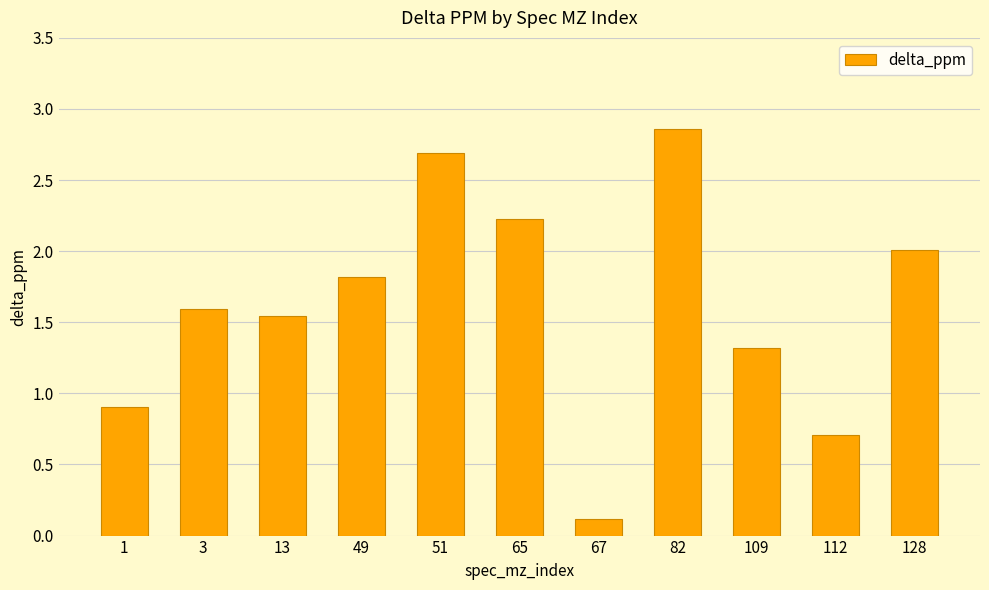

How many data points does each series have?

11